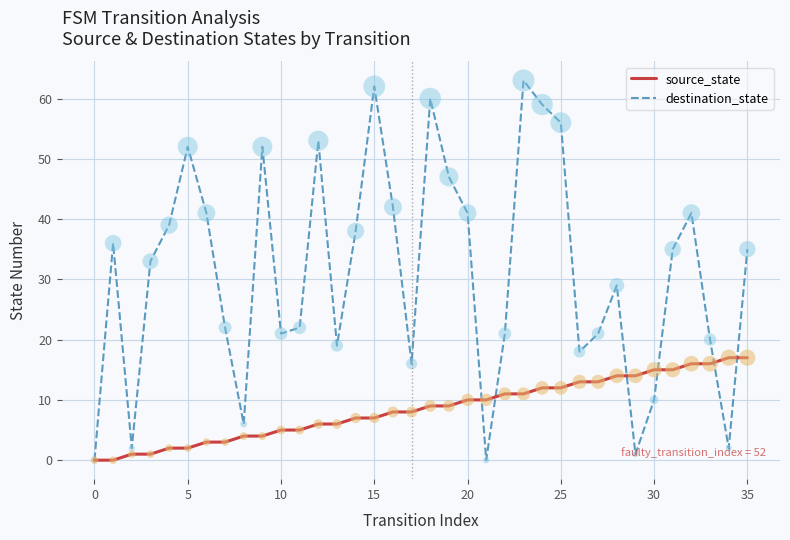

Which series has the largest range (max minus min)?

destination_state